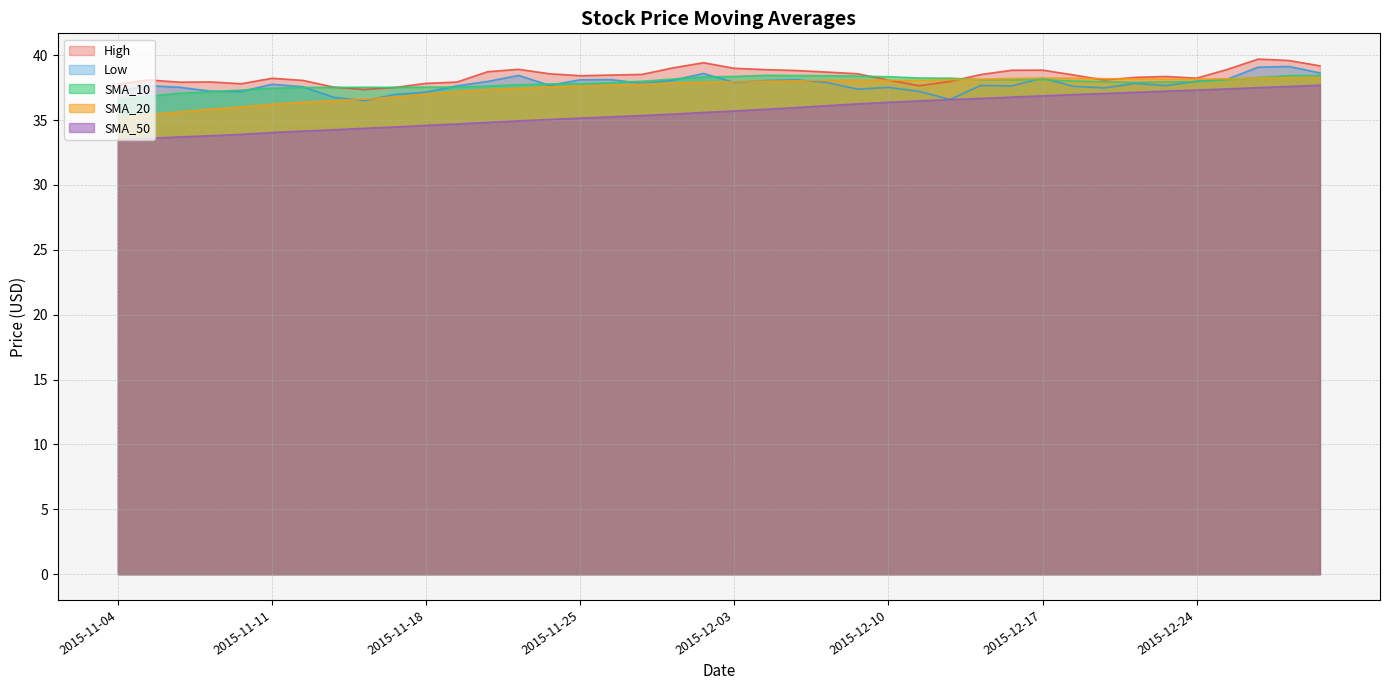

Is it true that High equals 38.1 at 2015-12-10?

True